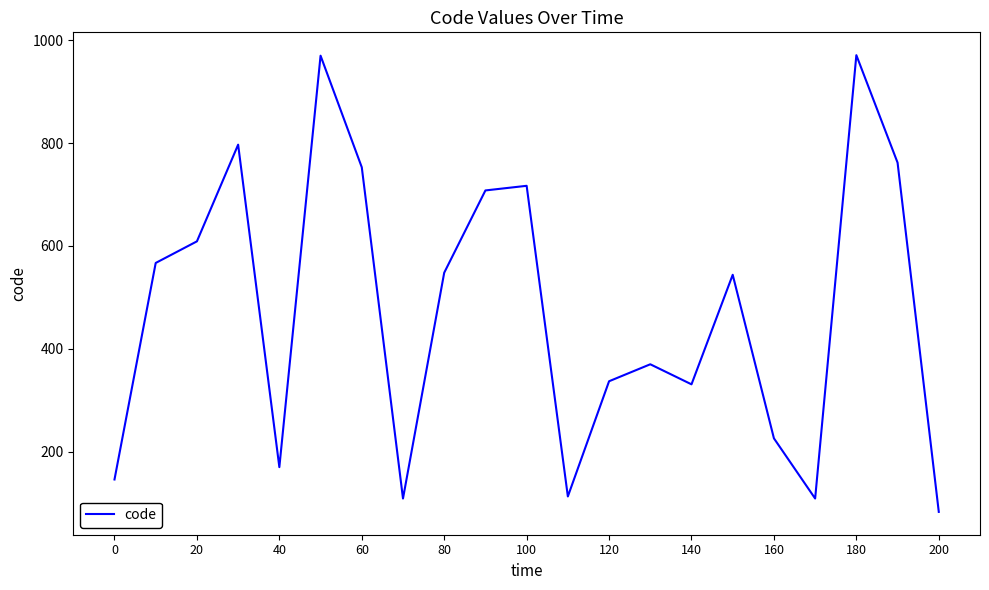

What is the minimum value shown in the chart?

83